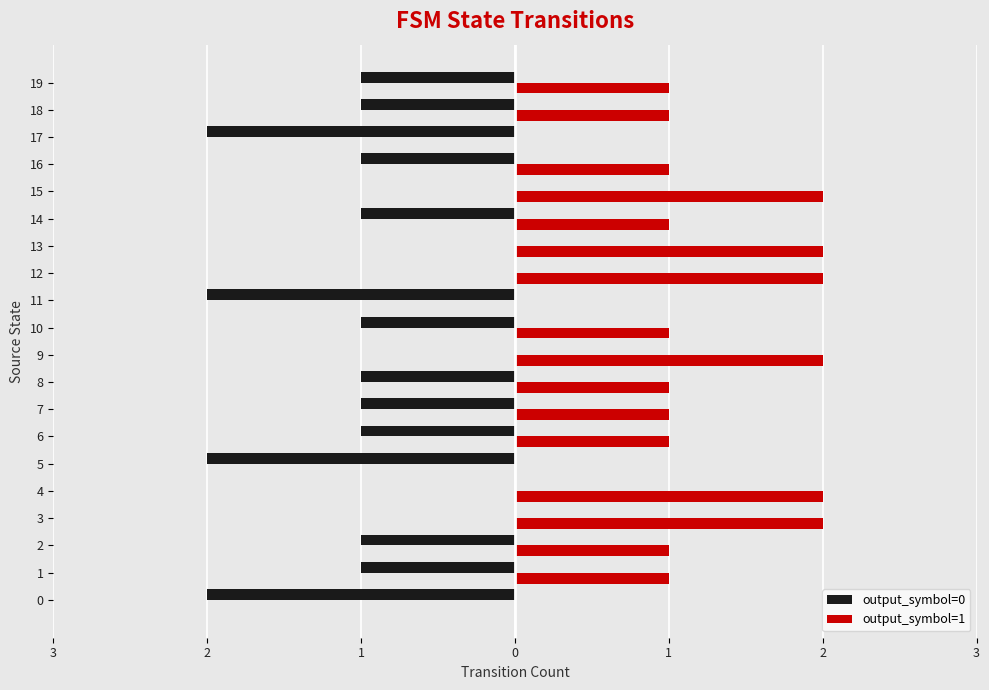

The output_symbol=1 series shows 0 at 11. True or false?

True